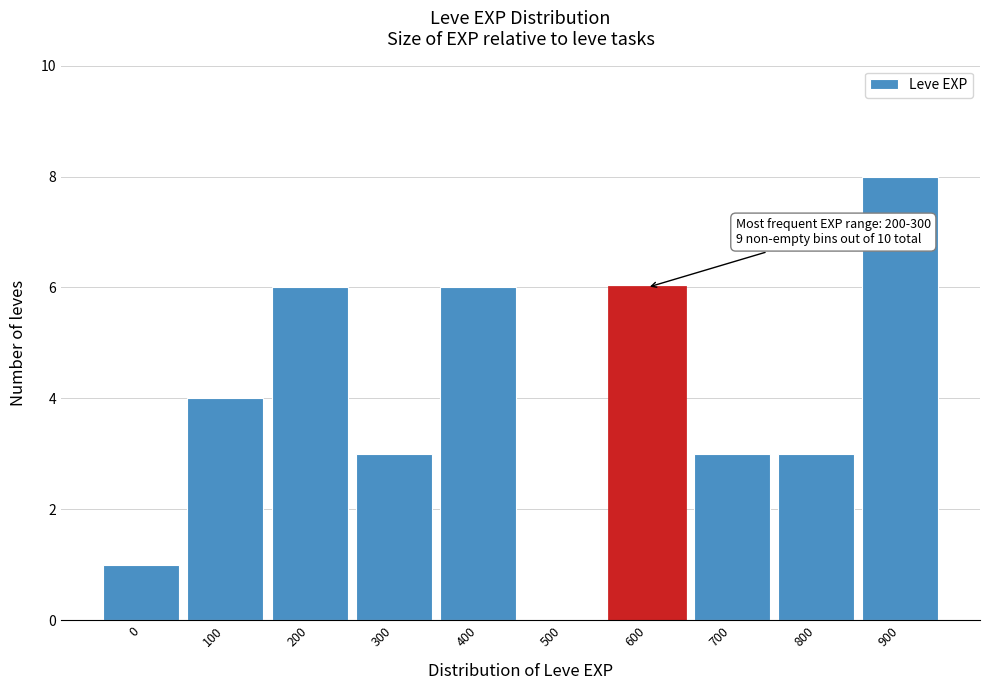

Reading left to right, extract all data points from this chart.

0=1	100=4	200=6	300=3	400=6	500=0	600=6	700=3	800=3	900=8